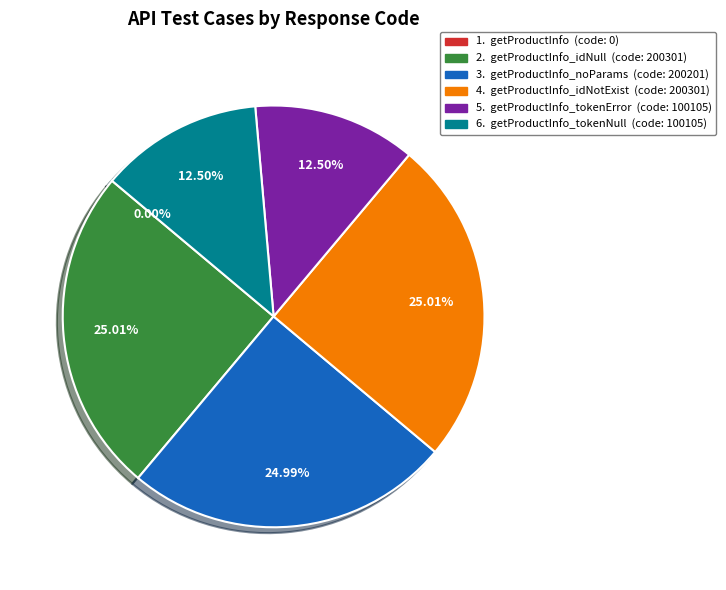

Is there a majority slice in this chart?

No